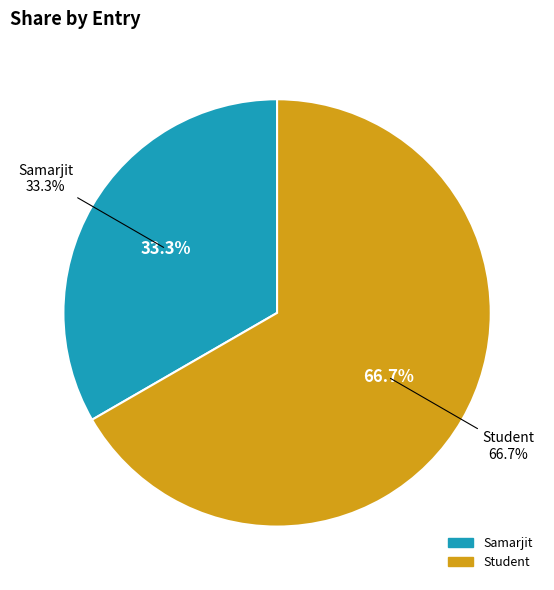

To the nearest percent, what is the difference between the Samarjit and Student slice percentages?

33%